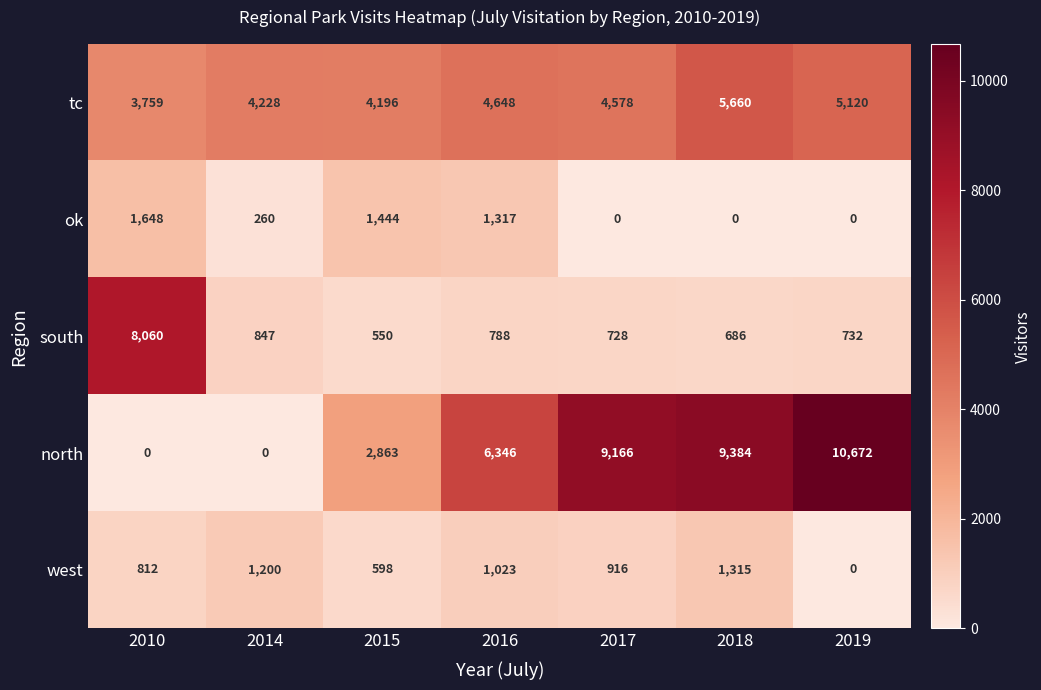

True or false: tc has a value of 8990 at 2018.

False